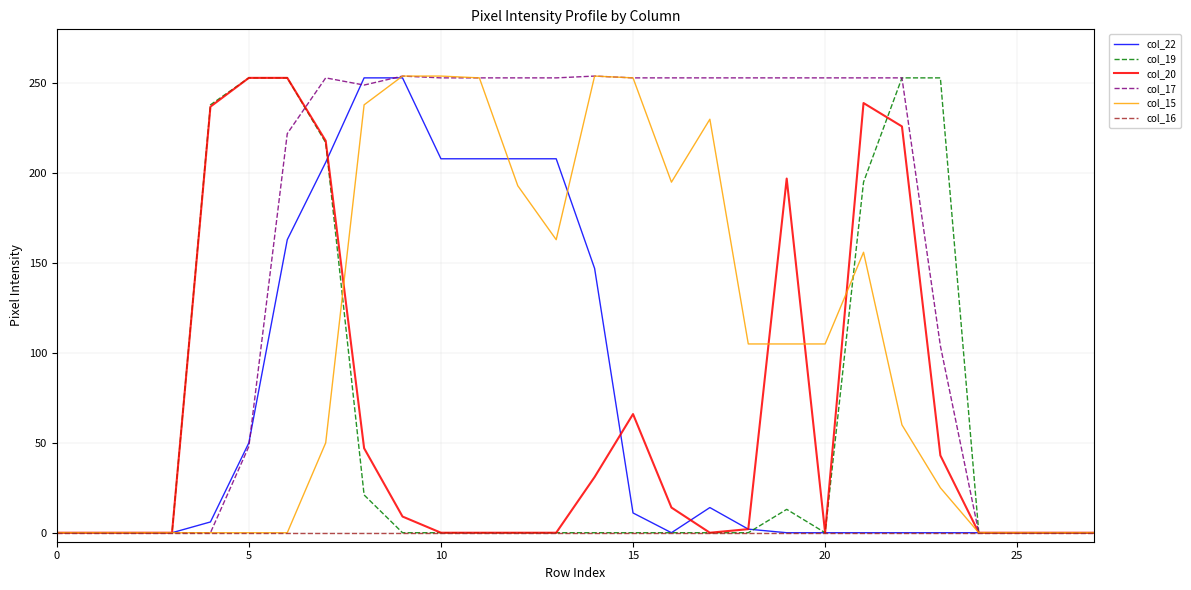

Which series has the largest total across all categories?

col_17